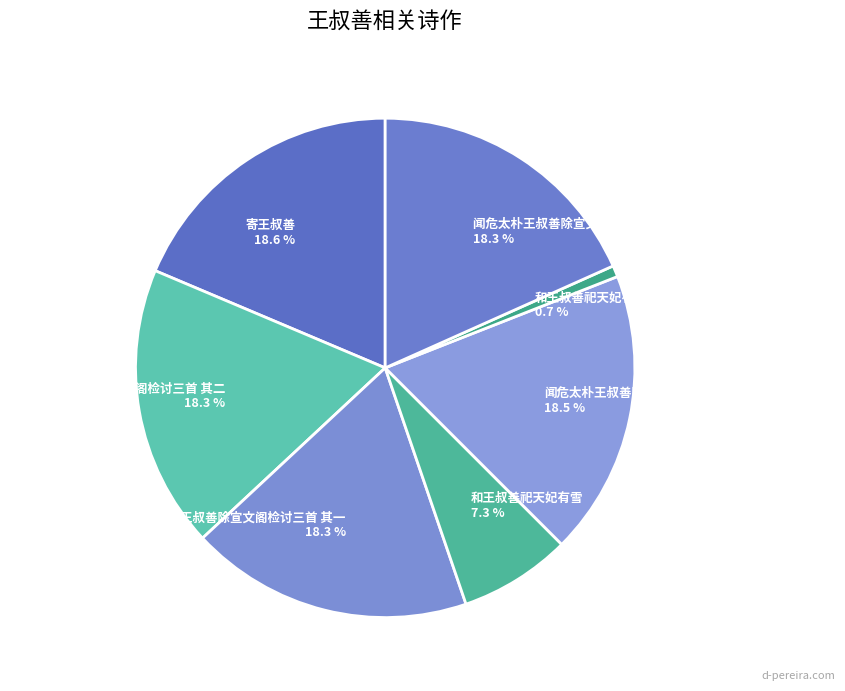

How many segments does this pie chart have?

7